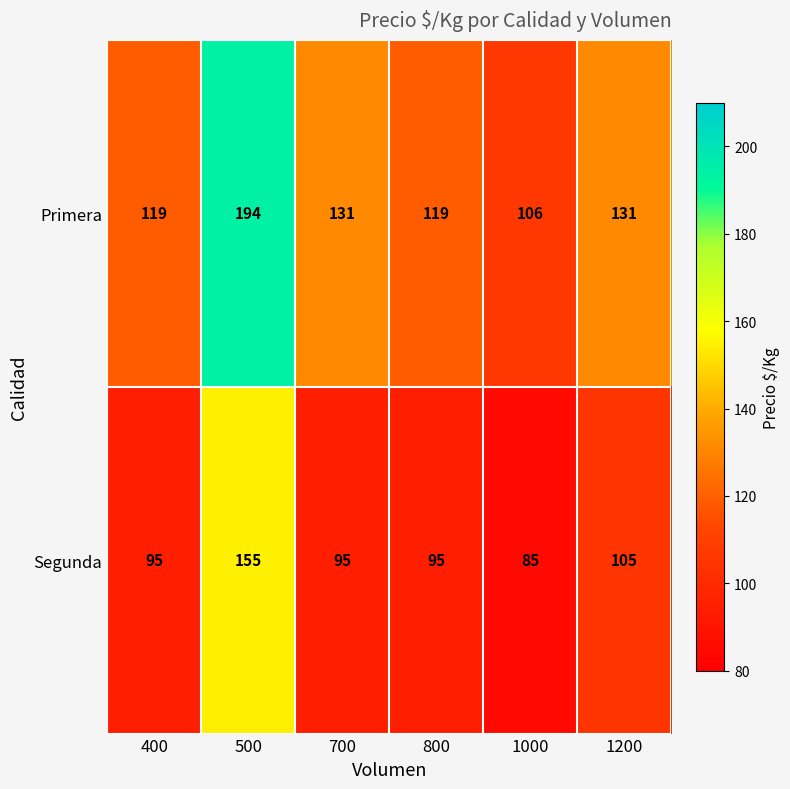

Count the number of categories in the chart.

6